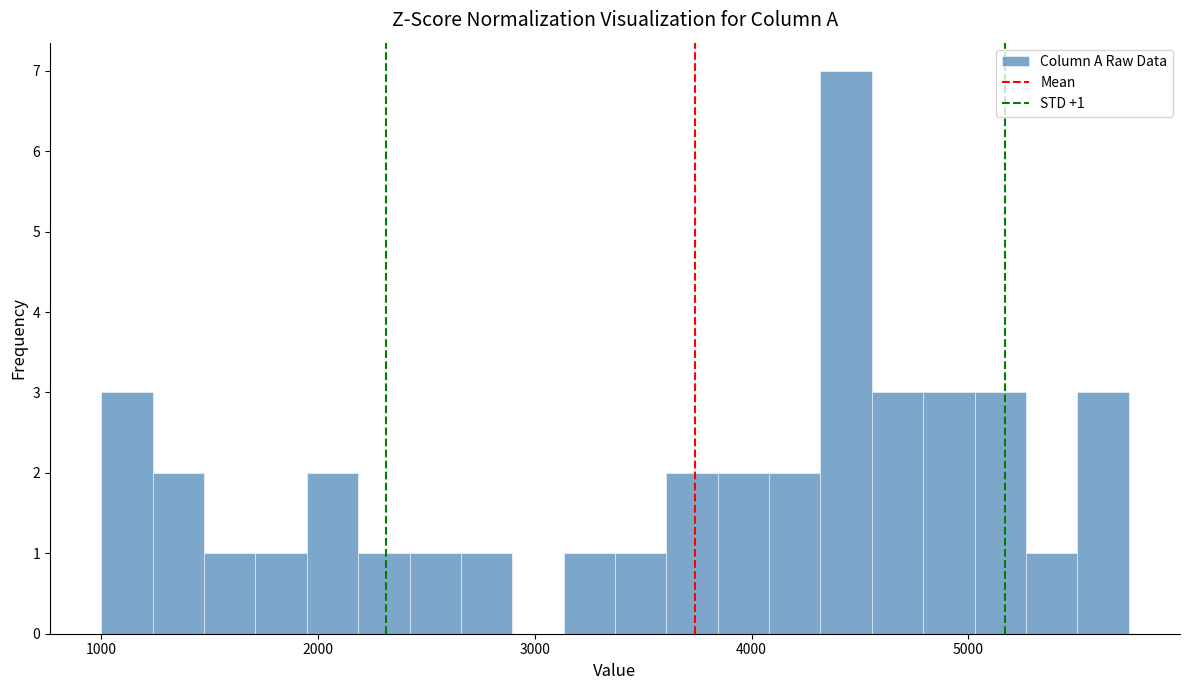

Read against the x-axis, roughly where is the centre of the tallest bar?

4400